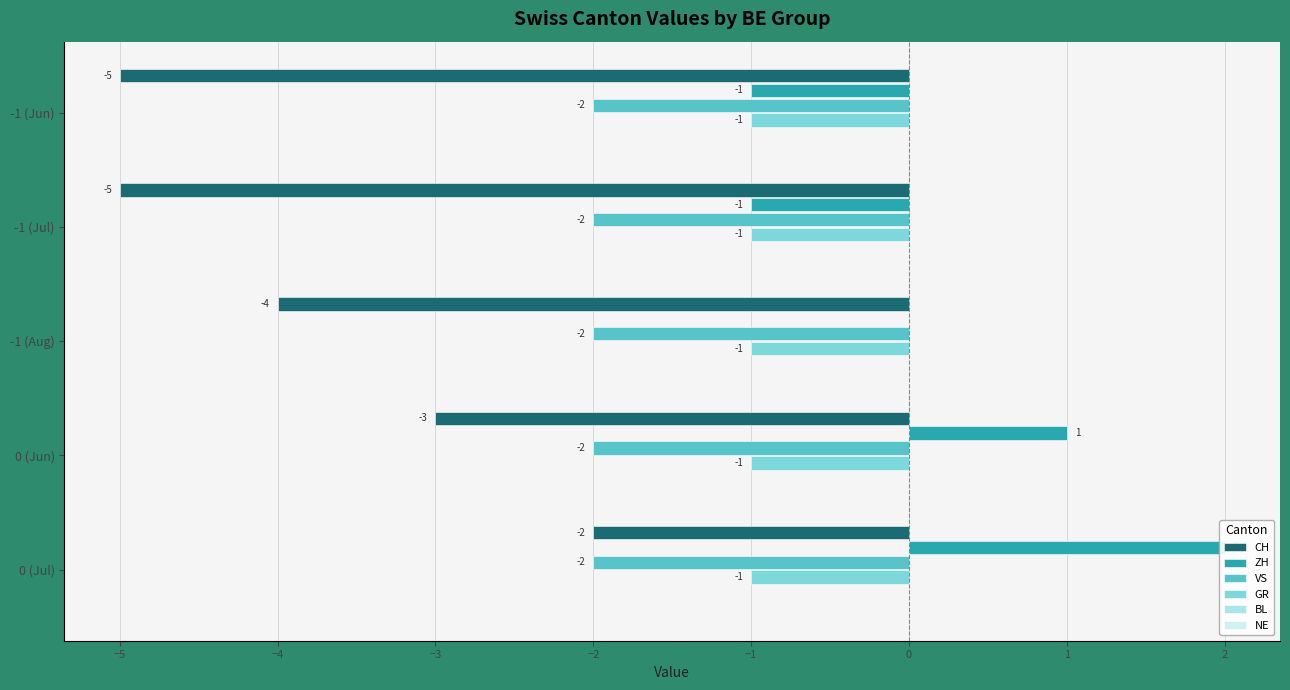

How many bars are there in each group?

6